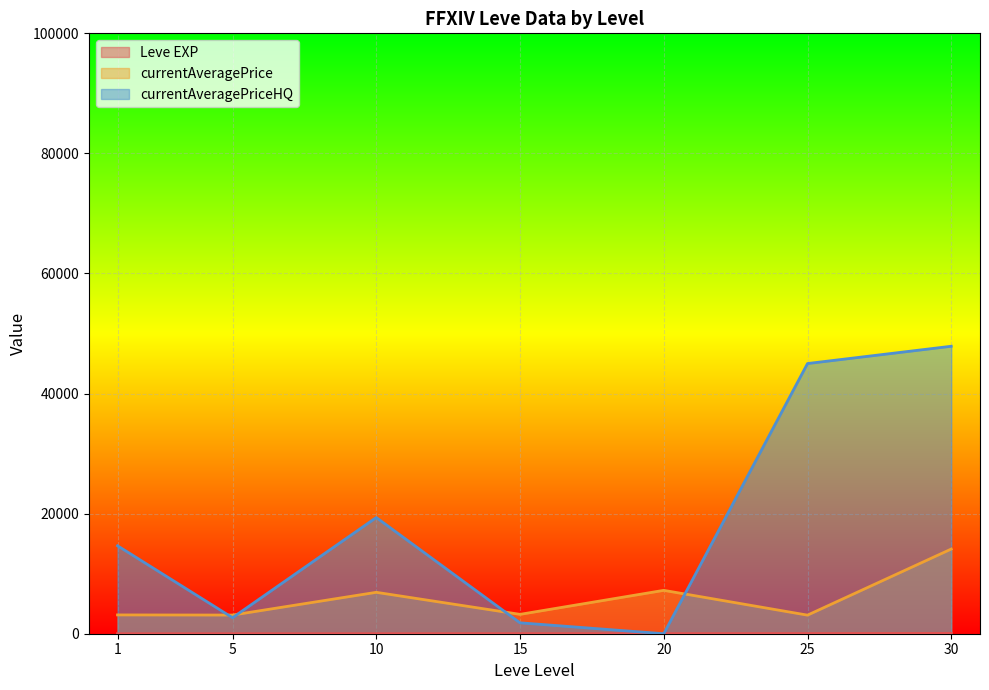

Between 15 and 10, which is larger?

15